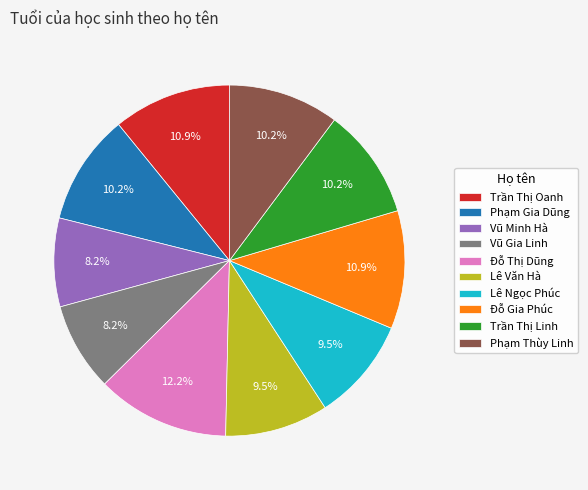

How many slices are in this pie chart?

10